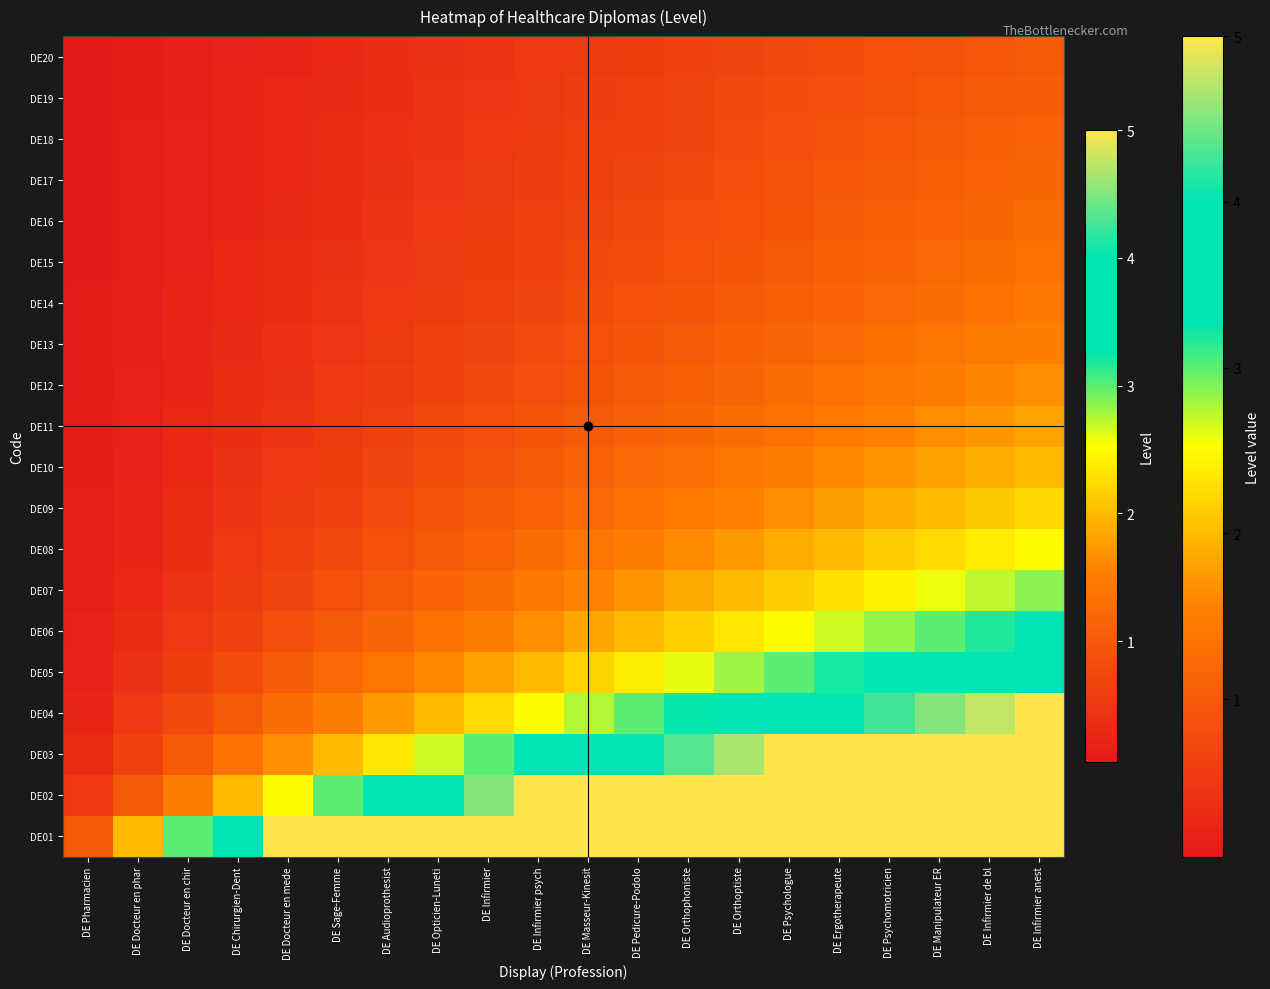

Reading left to right, transcribe all the data shown in this chart.

DE01: DE Pharmacien=1.0	DE Docteur en phar=2.0	DE Docteur en chir=3.0	DE Chirurgien-Dent=4.0	DE Docteur en mede=5.0	DE Sage-Femme=5.0	DE Audioprothesist=5.0	DE Opticien-Luneti=5.0	DE Infirmier=5.0	DE Infirmier psych=5.0	DE Masseur-Kinesit=5.0	DE Pedicure-Podolo=5.0	DE Orthophoniste=5.0	DE Orthoptiste=5.0	DE Psychologue=5.0	DE Ergotherapeute=5.0	DE Psychomotricien=5.0	DE Manipulateur ER=5.0	DE Infirmier de bl=5.0	DE Infirmier anest=5.0
DE02: DE Pharmacien=0.5	DE Docteur en phar=1.0	DE Docteur en chir=1.5	DE Chirurgien-Dent=2.0	DE Docteur en mede=2.5	DE Sage-Femme=3.0	DE Audioprothesist=3.5	DE Opticien-Luneti=4.0	DE Infirmier=4.5	DE Infirmier psych=5.0	DE Masseur-Kinesit=5.0	DE Pedicure-Podolo=5.0	DE Orthophoniste=5.0	DE Orthoptiste=5.0	DE Psychologue=5.0	DE Ergotherapeute=5.0	DE Psychomotricien=5.0	DE Manipulateur ER=5.0	DE Infirmier de bl=5.0	DE Infirmier anest=5.0
DE03: DE Pharmacien=0.3	DE Docteur en phar=0.7	DE Docteur en chir=1.0	DE Chirurgien-Dent=1.3	DE Docteur en mede=1.7	DE Sage-Femme=2.0	DE Audioprothesist=2.3	DE Opticien-Luneti=2.7	DE Infirmier=3.0	DE Infirmier psych=3.3	DE Masseur-Kinesit=3.7	DE Pedicure-Podolo=4.0	DE Orthophoniste=4.3	DE Orthoptiste=4.7	DE Psychologue=5.0	DE Ergotherapeute=5.0	DE Psychomotricien=5.0	DE Manipulateur ER=5.0	DE Infirmier de bl=5.0	DE Infirmier anest=5.0
DE04: DE Pharmacien=0.2	DE Docteur en phar=0.5	DE Docteur en chir=0.8	DE Chirurgien-Dent=1.0	DE Docteur en mede=1.2	DE Sage-Femme=1.5	DE Audioprothesist=1.8	DE Opticien-Luneti=2.0	DE Infirmier=2.2	DE Infirmier psych=2.5	DE Masseur-Kinesit=2.8	DE Pedicure-Podolo=3.0	DE Orthophoniste=3.2	DE Orthoptiste=3.5	DE Psychologue=3.8	DE Ergotherapeute=4.0	DE Psychomotricien=4.2	DE Manipulateur ER=4.5	DE Infirmier de bl=4.8	DE Infirmier anest=5.0
DE05: DE Pharmacien=0.2	DE Docteur en phar=0.4	DE Docteur en chir=0.6	DE Chirurgien-Dent=0.8	DE Docteur en mede=1.0	DE Sage-Femme=1.2	DE Audioprothesist=1.4	DE Opticien-Luneti=1.6	DE Infirmier=1.8	DE Infirmier psych=2.0	DE Masseur-Kinesit=2.2	DE Pedicure-Podolo=2.4	DE Orthophoniste=2.6	DE Orthoptiste=2.8	DE Psychologue=3.0	DE Ergotherapeute=3.2	DE Psychomotricien=3.4	DE Manipulateur ER=3.6	DE Infirmier de bl=3.8	DE Infirmier anest=4.0
DE06: DE Pharmacien=0.2	DE Docteur en phar=0.3	DE Docteur en chir=0.5	DE Chirurgien-Dent=0.7	DE Docteur en mede=0.8	DE Sage-Femme=1.0	DE Audioprothesist=1.2	DE Opticien-Luneti=1.3	DE Infirmier=1.5	DE Infirmier psych=1.7	DE Masseur-Kinesit=1.8	DE Pedicure-Podolo=2.0	DE Orthophoniste=2.2	DE Orthoptiste=2.3	DE Psychologue=2.5	DE Ergotherapeute=2.7	DE Psychomotricien=2.8	DE Manipulateur ER=3.0	DE Infirmier de bl=3.2	DE Infirmier anest=3.3
DE07: DE Pharmacien=0.1	DE Docteur en phar=0.3	DE Docteur en chir=0.4	DE Chirurgien-Dent=0.6	DE Docteur en mede=0.7	DE Sage-Femme=0.9	DE Audioprothesist=1.0	DE Opticien-Luneti=1.1	DE Infirmier=1.3	DE Infirmier psych=1.4	DE Masseur-Kinesit=1.6	DE Pedicure-Podolo=1.7	DE Orthophoniste=1.9	DE Orthoptiste=2.0	DE Psychologue=2.1	DE Ergotherapeute=2.3	DE Psychomotricien=2.4	DE Manipulateur ER=2.6	DE Infirmier de bl=2.7	DE Infirmier anest=2.9
DE08: DE Pharmacien=0.1	DE Docteur en phar=0.2	DE Docteur en chir=0.4	DE Chirurgien-Dent=0.5	DE Docteur en mede=0.6	DE Sage-Femme=0.8	DE Audioprothesist=0.9	DE Opticien-Luneti=1.0	DE Infirmier=1.1	DE Infirmier psych=1.2	DE Masseur-Kinesit=1.4	DE Pedicure-Podolo=1.5	DE Orthophoniste=1.6	DE Orthoptiste=1.8	DE Psychologue=1.9	DE Ergotherapeute=2.0	DE Psychomotricien=2.1	DE Manipulateur ER=2.2	DE Infirmier de bl=2.4	DE Infirmier anest=2.5
DE09: DE Pharmacien=0.1	DE Docteur en phar=0.2	DE Docteur en chir=0.3	DE Chirurgien-Dent=0.4	DE Docteur en mede=0.6	DE Sage-Femme=0.7	DE Audioprothesist=0.8	DE Opticien-Luneti=0.9	DE Infirmier=1.0	DE Infirmier psych=1.1	DE Masseur-Kinesit=1.2	DE Pedicure-Podolo=1.3	DE Orthophoniste=1.4	DE Orthoptiste=1.6	DE Psychologue=1.7	DE Ergotherapeute=1.8	DE Psychomotricien=1.9	DE Manipulateur ER=2.0	DE Infirmier de bl=2.1	DE Infirmier anest=2.2
DE10: DE Pharmacien=0.1	DE Docteur en phar=0.2	DE Docteur en chir=0.3	DE Chirurgien-Dent=0.4	DE Docteur en mede=0.5	DE Sage-Femme=0.6	DE Audioprothesist=0.7	DE Opticien-Luneti=0.8	DE Infirmier=0.9	DE Infirmier psych=1.0	DE Masseur-Kinesit=1.1	DE Pedicure-Podolo=1.2	DE Orthophoniste=1.3	DE Orthoptiste=1.4	DE Psychologue=1.5	DE Ergotherapeute=1.6	DE Psychomotricien=1.7	DE Manipulateur ER=1.8	DE Infirmier de bl=1.9	DE Infirmier anest=2.0
DE11: DE Pharmacien=0.1	DE Docteur en phar=0.2	DE Docteur en chir=0.3	DE Chirurgien-Dent=0.4	DE Docteur en mede=0.5	DE Sage-Femme=0.5	DE Audioprothesist=0.6	DE Opticien-Luneti=0.7	DE Infirmier=0.8	DE Infirmier psych=0.9	DE Masseur-Kinesit=1.0	DE Pedicure-Podolo=1.1	DE Orthophoniste=1.2	DE Orthoptiste=1.3	DE Psychologue=1.4	DE Ergotherapeute=1.5	DE Psychomotricien=1.5	DE Manipulateur ER=1.6	DE Infirmier de bl=1.7	DE Infirmier anest=1.8
DE12: DE Pharmacien=0.1	DE Docteur en phar=0.2	DE Docteur en chir=0.2	DE Chirurgien-Dent=0.3	DE Docteur en mede=0.4	DE Sage-Femme=0.5	DE Audioprothesist=0.6	DE Opticien-Luneti=0.7	DE Infirmier=0.8	DE Infirmier psych=0.8	DE Masseur-Kinesit=0.9	DE Pedicure-Podolo=1.0	DE Orthophoniste=1.1	DE Orthoptiste=1.2	DE Psychologue=1.2	DE Ergotherapeute=1.3	DE Psychomotricien=1.4	DE Manipulateur ER=1.5	DE Infirmier de bl=1.6	DE Infirmier anest=1.7
DE13: DE Pharmacien=0.1	DE Docteur en phar=0.2	DE Docteur en chir=0.2	DE Chirurgien-Dent=0.3	DE Docteur en mede=0.4	DE Sage-Femme=0.5	DE Audioprothesist=0.5	DE Opticien-Luneti=0.6	DE Infirmier=0.7	DE Infirmier psych=0.8	DE Masseur-Kinesit=0.8	DE Pedicure-Podolo=0.9	DE Orthophoniste=1.0	DE Orthoptiste=1.1	DE Psychologue=1.2	DE Ergotherapeute=1.2	DE Psychomotricien=1.3	DE Manipulateur ER=1.4	DE Infirmier de bl=1.5	DE Infirmier anest=1.5
DE14: DE Pharmacien=0.1	DE Docteur en phar=0.1	DE Docteur en chir=0.2	DE Chirurgien-Dent=0.3	DE Docteur en mede=0.4	DE Sage-Femme=0.4	DE Audioprothesist=0.5	DE Opticien-Luneti=0.6	DE Infirmier=0.6	DE Infirmier psych=0.7	DE Masseur-Kinesit=0.8	DE Pedicure-Podolo=0.9	DE Orthophoniste=0.9	DE Orthoptiste=1.0	DE Psychologue=1.1	DE Ergotherapeute=1.1	DE Psychomotricien=1.2	DE Manipulateur ER=1.3	DE Infirmier de bl=1.4	DE Infirmier anest=1.4
DE15: DE Pharmacien=0.1	DE Docteur en phar=0.1	DE Docteur en chir=0.2	DE Chirurgien-Dent=0.3	DE Docteur en mede=0.3	DE Sage-Femme=0.4	DE Audioprothesist=0.5	DE Opticien-Luneti=0.5	DE Infirmier=0.6	DE Infirmier psych=0.7	DE Masseur-Kinesit=0.7	DE Pedicure-Podolo=0.8	DE Orthophoniste=0.9	DE Orthoptiste=0.9	DE Psychologue=1.0	DE Ergotherapeute=1.1	DE Psychomotricien=1.1	DE Manipulateur ER=1.2	DE Infirmier de bl=1.3	DE Infirmier anest=1.3
DE16: DE Pharmacien=0.1	DE Docteur en phar=0.1	DE Docteur en chir=0.2	DE Chirurgien-Dent=0.2	DE Docteur en mede=0.3	DE Sage-Femme=0.4	DE Audioprothesist=0.4	DE Opticien-Luneti=0.5	DE Infirmier=0.6	DE Infirmier psych=0.6	DE Masseur-Kinesit=0.7	DE Pedicure-Podolo=0.8	DE Orthophoniste=0.8	DE Orthoptiste=0.9	DE Psychologue=0.9	DE Ergotherapeute=1.0	DE Psychomotricien=1.1	DE Manipulateur ER=1.1	DE Infirmier de bl=1.2	DE Infirmier anest=1.2
DE17: DE Pharmacien=0.1	DE Docteur en phar=0.1	DE Docteur en chir=0.2	DE Chirurgien-Dent=0.2	DE Docteur en mede=0.3	DE Sage-Femme=0.4	DE Audioprothesist=0.4	DE Opticien-Luneti=0.5	DE Infirmier=0.5	DE Infirmier psych=0.6	DE Masseur-Kinesit=0.6	DE Pedicure-Podolo=0.7	DE Orthophoniste=0.8	DE Orthoptiste=0.8	DE Psychologue=0.9	DE Ergotherapeute=0.9	DE Psychomotricien=1.0	DE Manipulateur ER=1.1	DE Infirmier de bl=1.1	DE Infirmier anest=1.2
DE18: DE Pharmacien=0.1	DE Docteur en phar=0.1	DE Docteur en chir=0.2	DE Chirurgien-Dent=0.2	DE Docteur en mede=0.3	DE Sage-Femme=0.3	DE Audioprothesist=0.4	DE Opticien-Luneti=0.4	DE Infirmier=0.5	DE Infirmier psych=0.6	DE Masseur-Kinesit=0.6	DE Pedicure-Podolo=0.7	DE Orthophoniste=0.7	DE Orthoptiste=0.8	DE Psychologue=0.8	DE Ergotherapeute=0.9	DE Psychomotricien=0.9	DE Manipulateur ER=1.0	DE Infirmier de bl=1.1	DE Infirmier anest=1.1
DE19: DE Pharmacien=0.1	DE Docteur en phar=0.1	DE Docteur en chir=0.2	DE Chirurgien-Dent=0.2	DE Docteur en mede=0.3	DE Sage-Femme=0.3	DE Audioprothesist=0.4	DE Opticien-Luneti=0.4	DE Infirmier=0.5	DE Infirmier psych=0.5	DE Masseur-Kinesit=0.6	DE Pedicure-Podolo=0.6	DE Orthophoniste=0.7	DE Orthoptiste=0.7	DE Psychologue=0.8	DE Ergotherapeute=0.8	DE Psychomotricien=0.9	DE Manipulateur ER=0.9	DE Infirmier de bl=1.0	DE Infirmier anest=1.1
DE20: DE Pharmacien=0.1	DE Docteur en phar=0.1	DE Docteur en chir=0.1	DE Chirurgien-Dent=0.2	DE Docteur en mede=0.2	DE Sage-Femme=0.3	DE Audioprothesist=0.3	DE Opticien-Luneti=0.4	DE Infirmier=0.5	DE Infirmier psych=0.5	DE Masseur-Kinesit=0.6	DE Pedicure-Podolo=0.6	DE Orthophoniste=0.7	DE Orthoptiste=0.7	DE Psychologue=0.8	DE Ergotherapeute=0.8	DE Psychomotricien=0.8	DE Manipulateur ER=0.9	DE Infirmier de bl=0.9	DE Infirmier anest=1.0